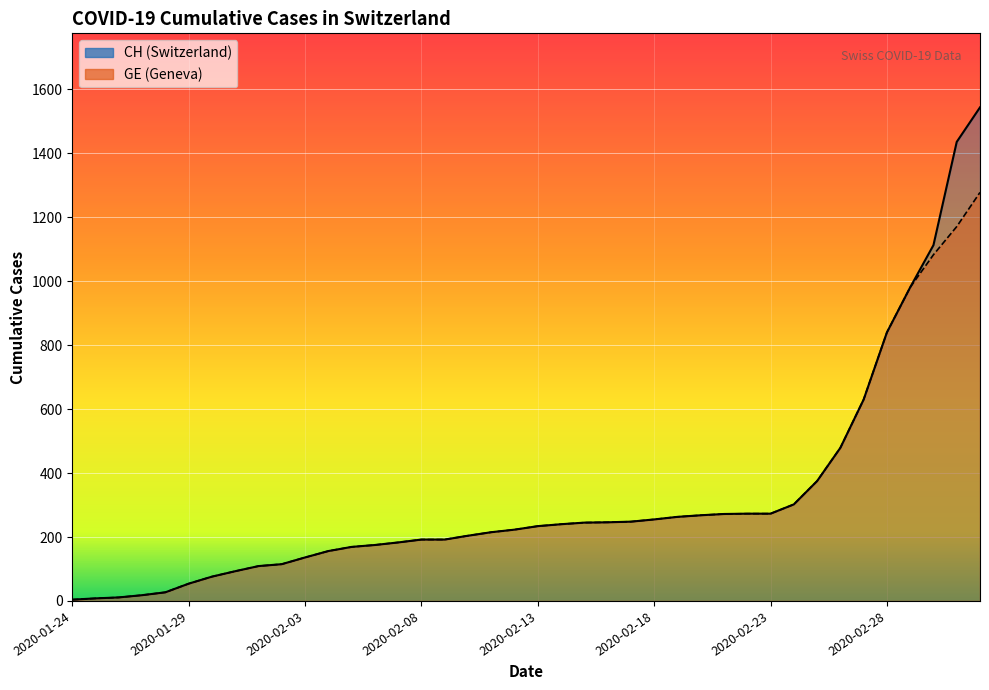

List the labels in order of GE value, smallest first.

2020-01-24, 2020-01-25, 2020-01-26, 2020-01-27, 2020-01-28, 2020-01-29, 2020-01-30, 2020-01-31, 2020-02-01, 2020-02-02, 2020-02-03, 2020-02-04, 2020-02-05, 2020-02-06, 2020-02-07, 2020-02-08, 2020-02-09, 2020-02-10, 2020-02-11, 2020-02-12, 2020-02-13, 2020-02-14, 2020-02-15, 2020-02-16, 2020-02-17, 2020-02-18, 2020-02-19, 2020-02-20, 2020-02-21, 2020-02-22, 2020-02-23, 2020-02-24, 2020-02-25, 2020-02-26, 2020-02-27, 2020-02-28, 2020-02-29, 2020-03-01, 2020-03-02, 2020-03-03